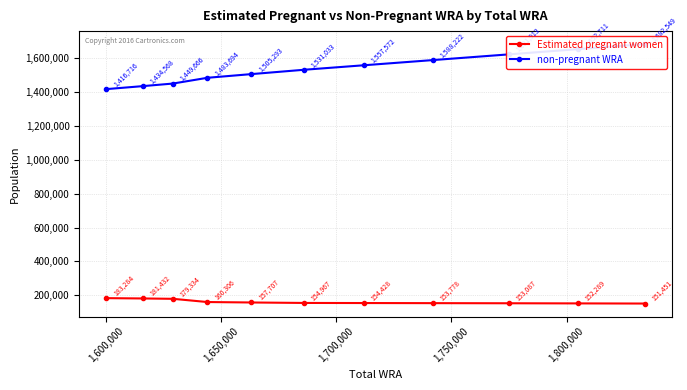

What is the minimum value for Estimated pregnant women?

151451.4